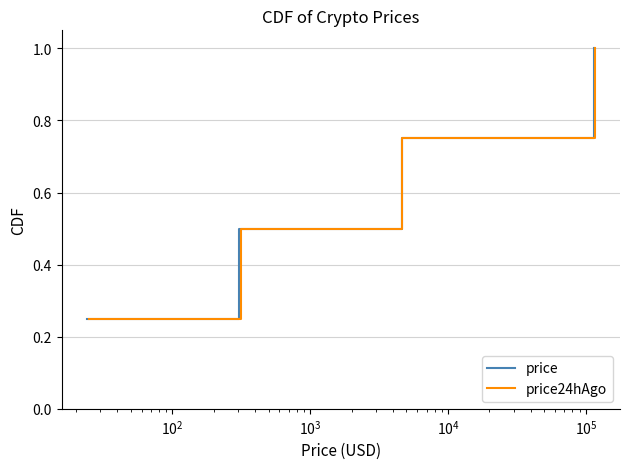

True or false: price24hAgo and price intersect in this chart.

False